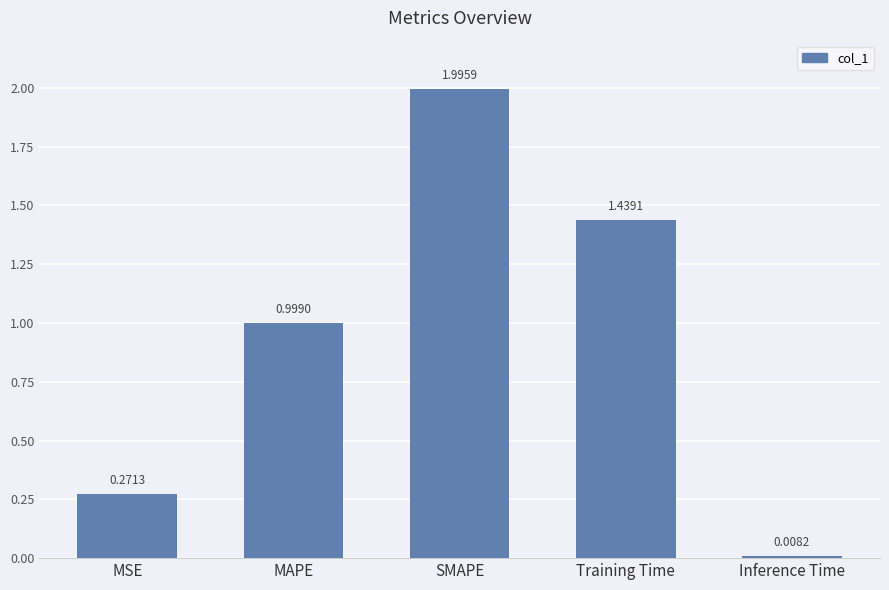

How many categories are shown in the chart?

5